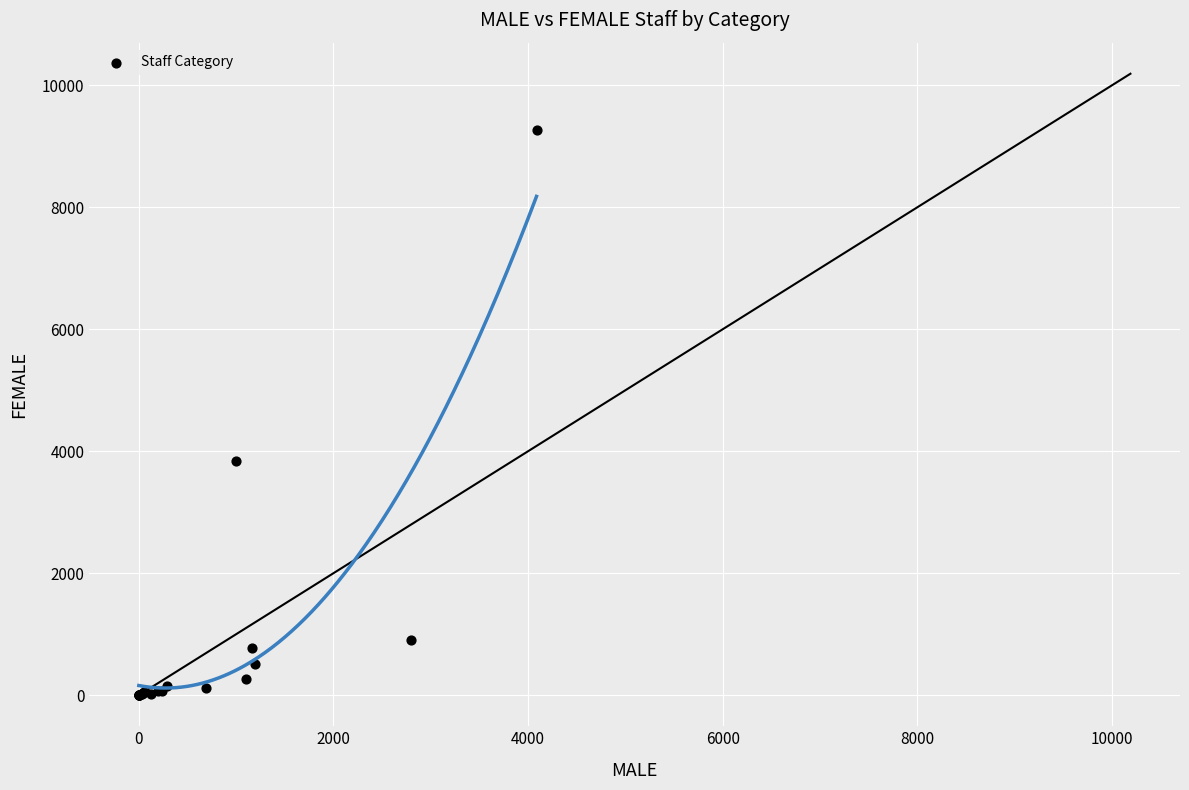

What Y value in the scatter plot is closest to 4631?

3835